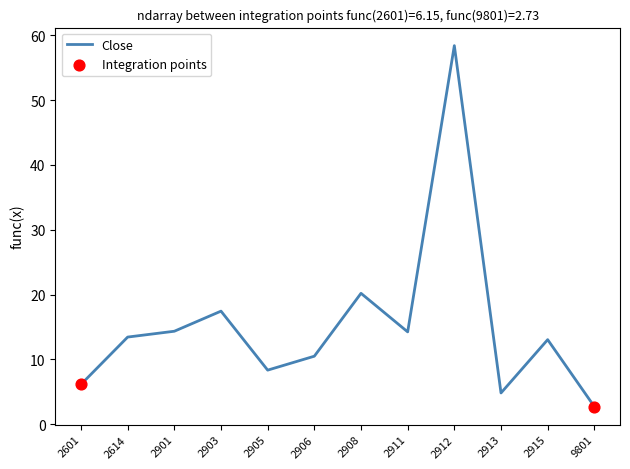

Approximately how many times larger is the value at 2908 compared to 2901?

1.4